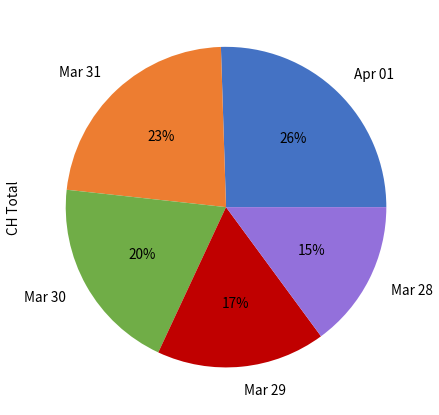

What is the largest slice in the pie chart?

Apr 01